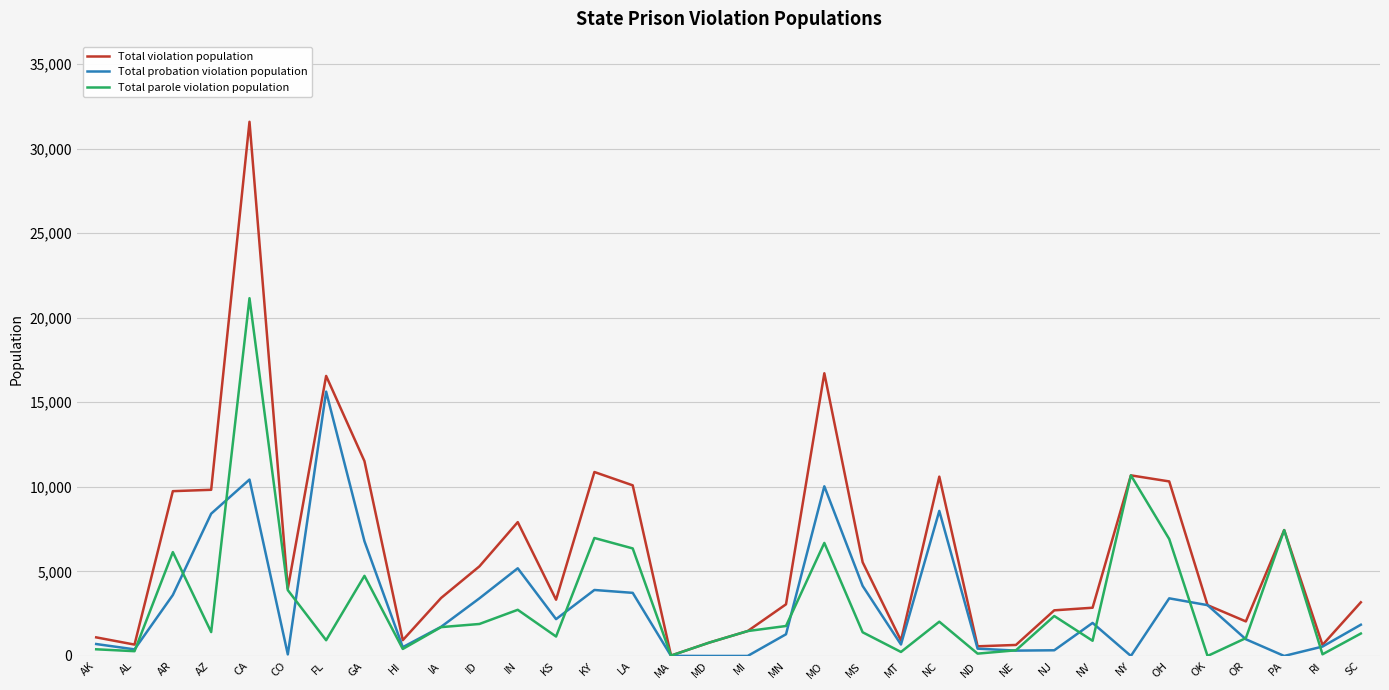

Is the value of Total violation population at ND greater than the value of Total probation violation population at MO?

No